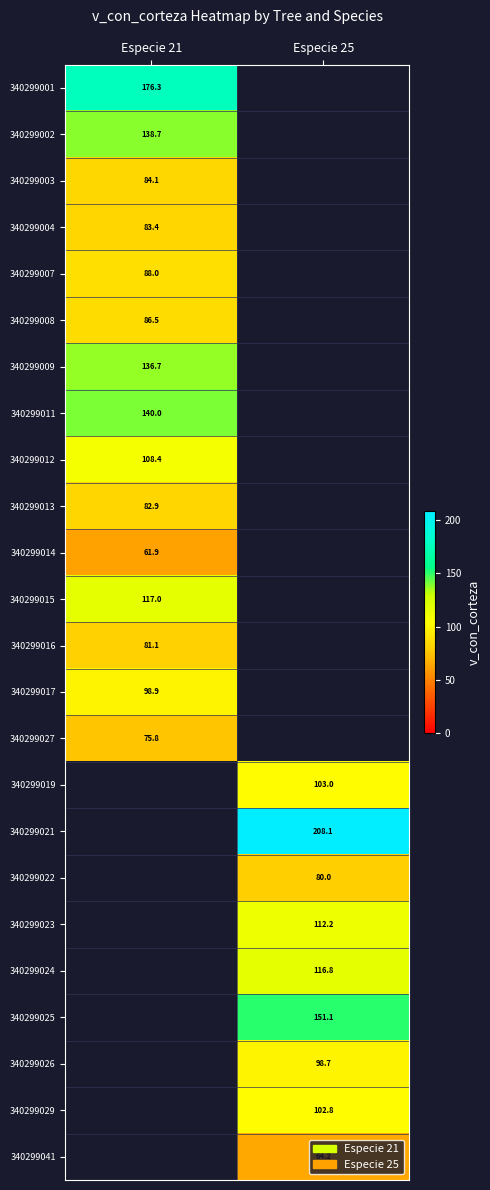

How many values in 340299013 are above zero?

1